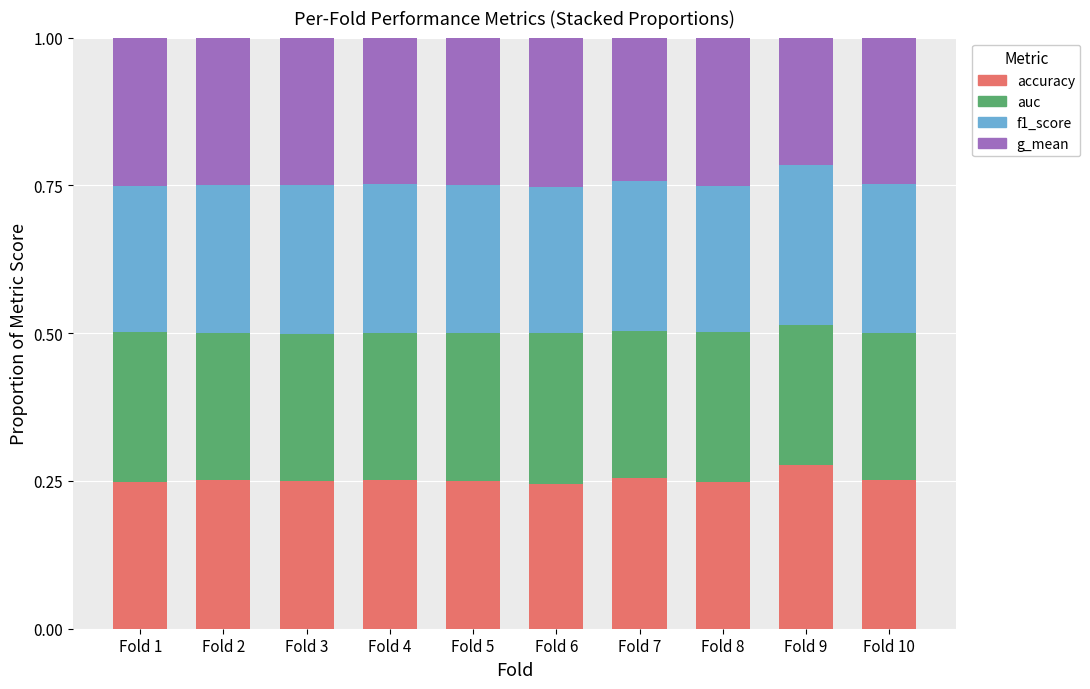

At which label does accuracy reach its peak?

Fold 9